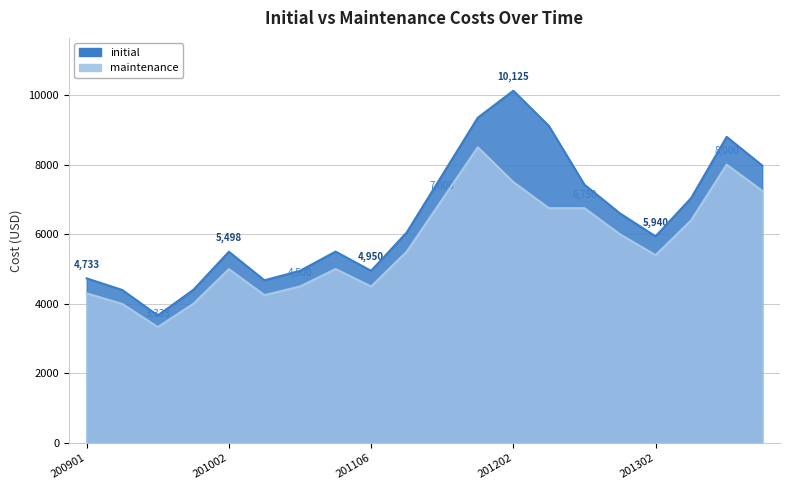

List the series in order of their peak value, lowest first.

maintenance, initial